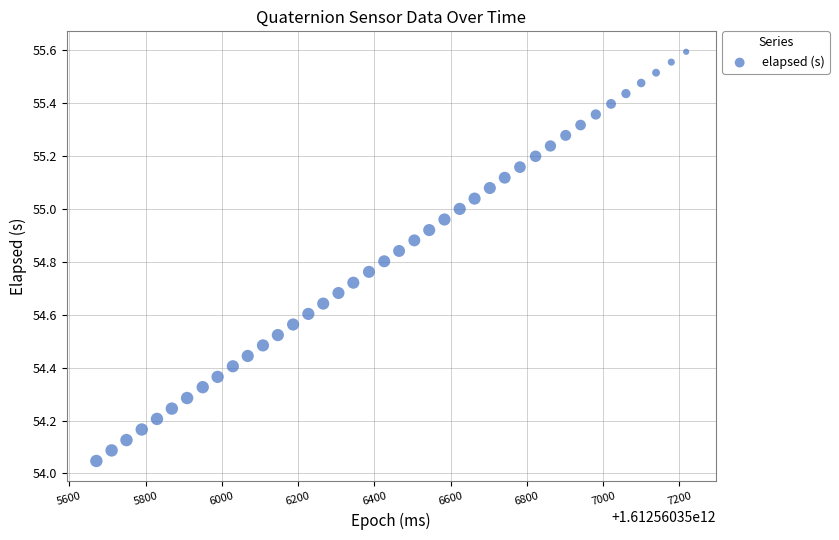

What is the range of Y values (max minus min)?

1.5